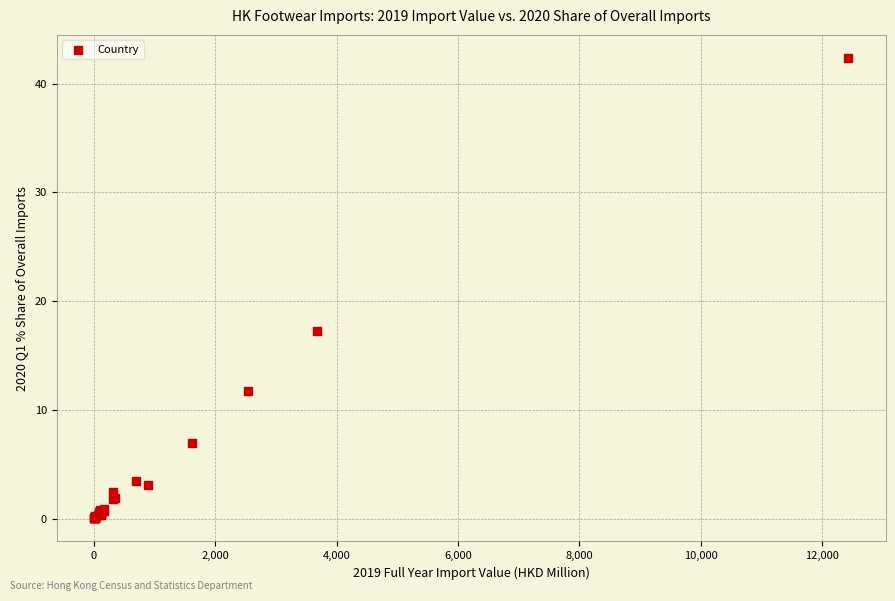

What Y value in the scatter plot is closest to 21?

17.3